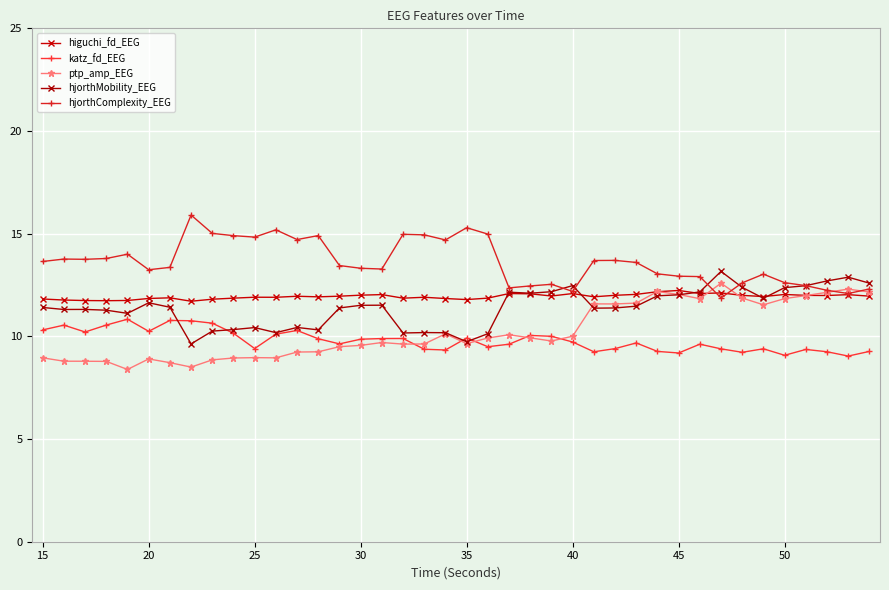

Count the number of categories in the chart.

40